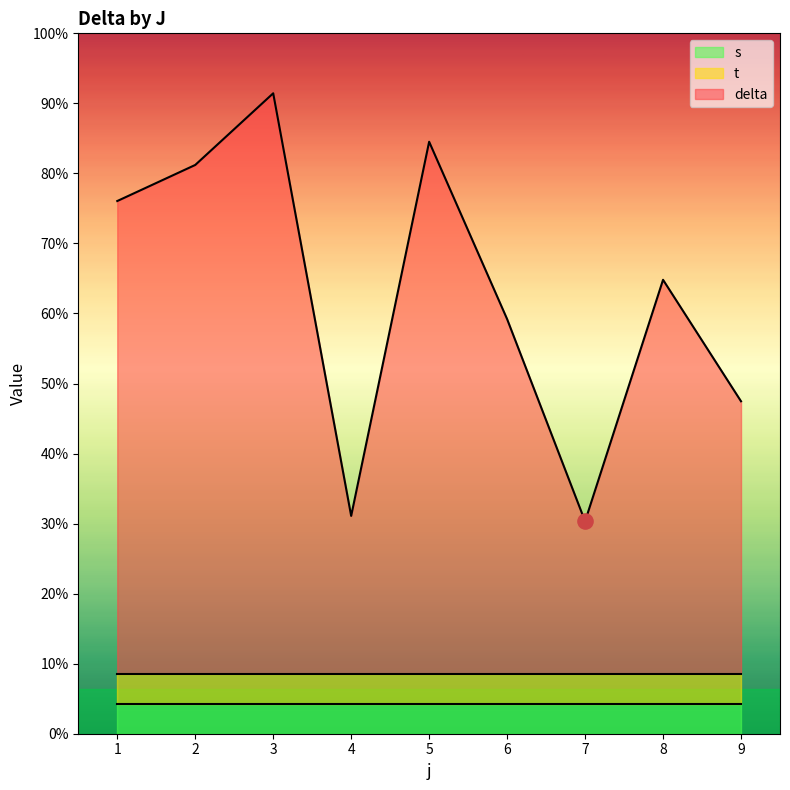

At how many categories does at least one series exceed 2?

9